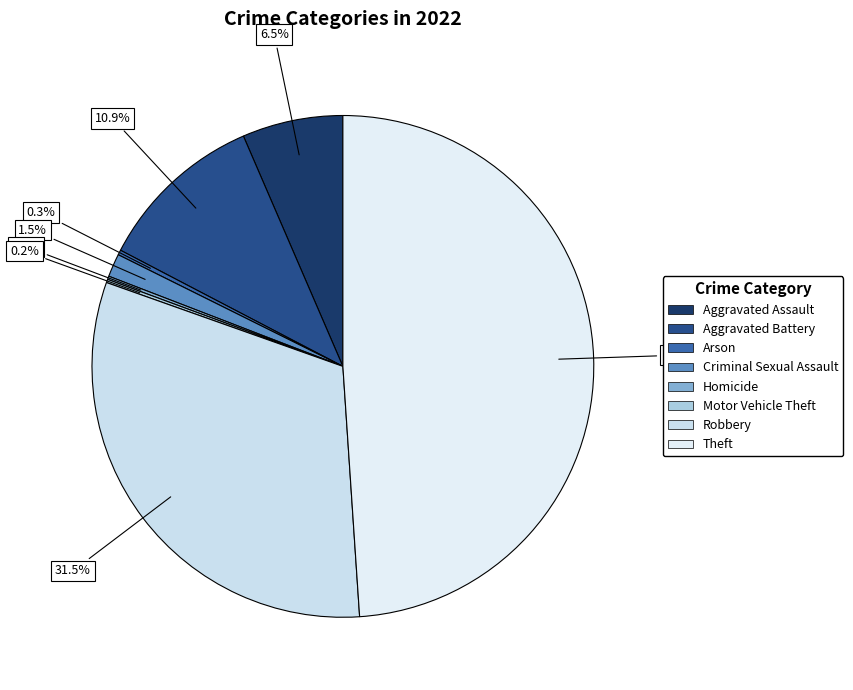

Is it true that Theft is 54% of the pie?

False